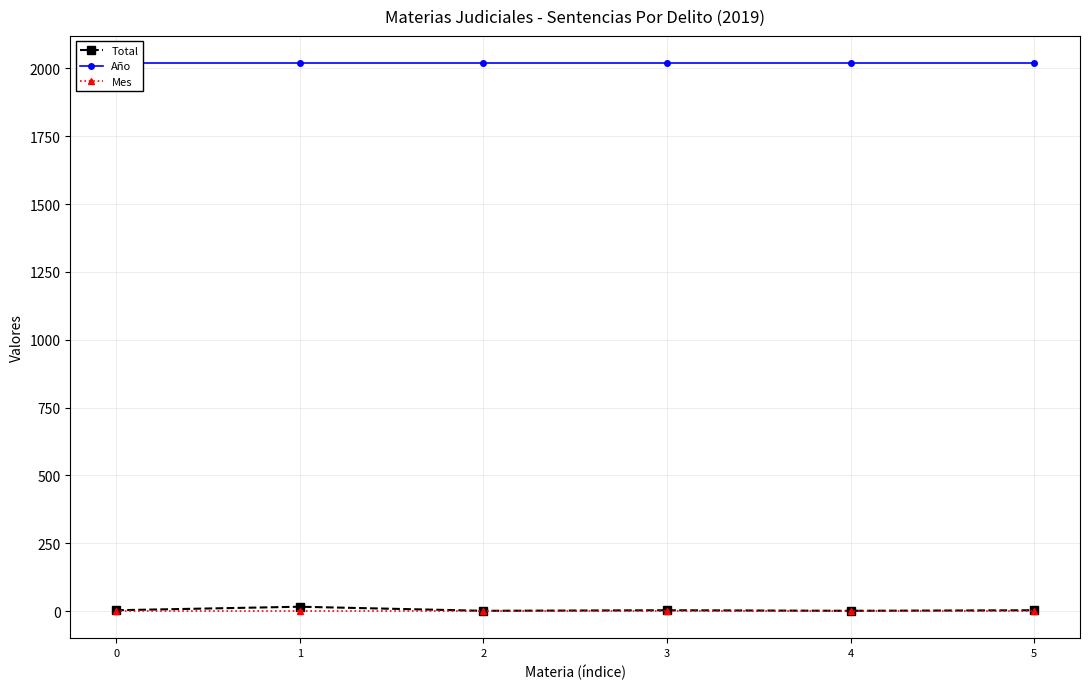

True or false: Total has a value of 3 at 3.

True